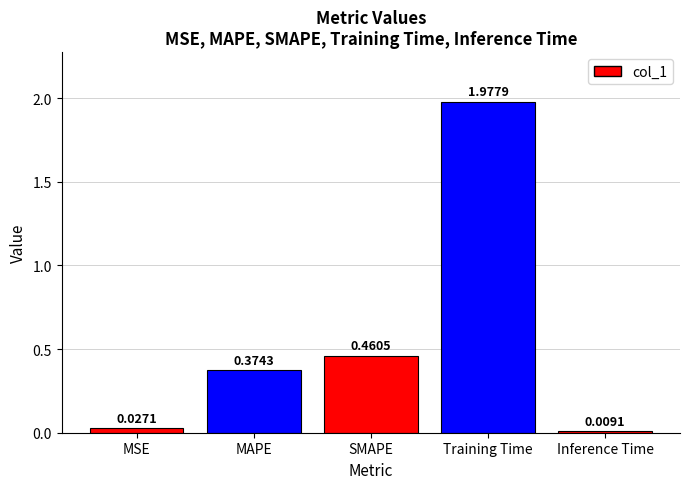

What is the average value?

0.6